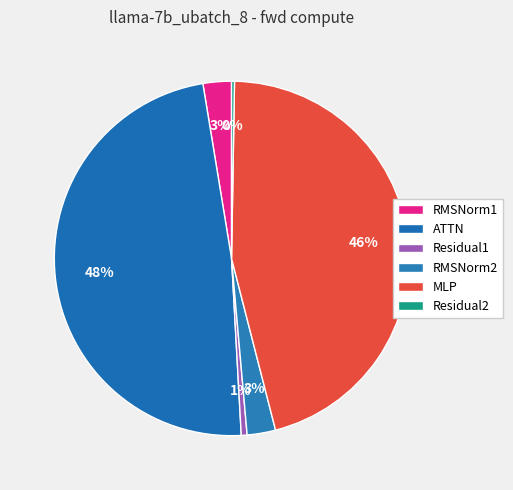

To the nearest percent, what is the average slice percentage?

17%